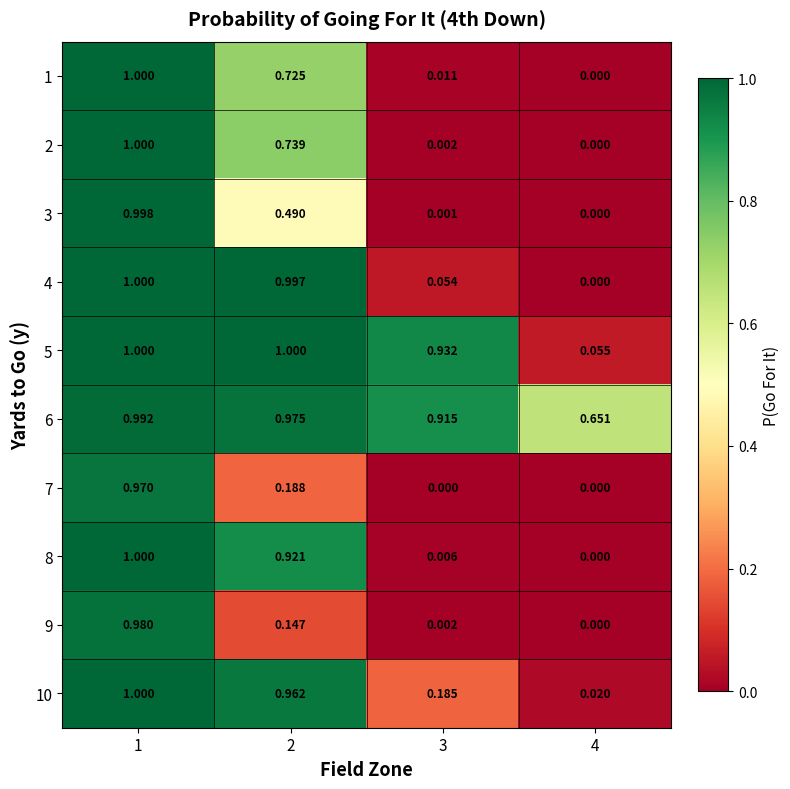

Between 2 and 4, which series saw the biggest shift?

4